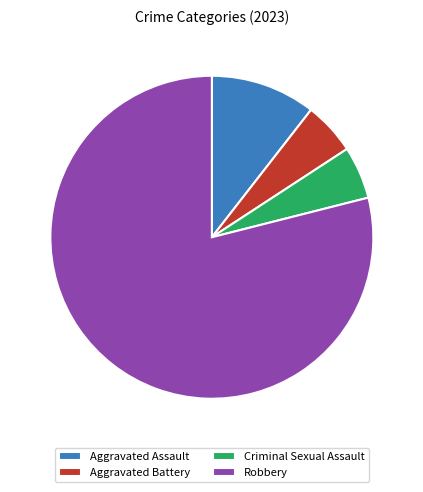

Does any single category account for the majority?

Yes